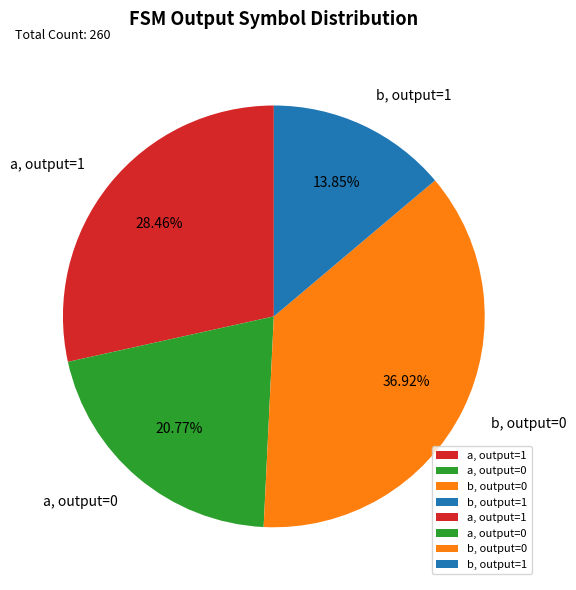

Is the sum of a, output=1 and a, output=0 greater than half?

No